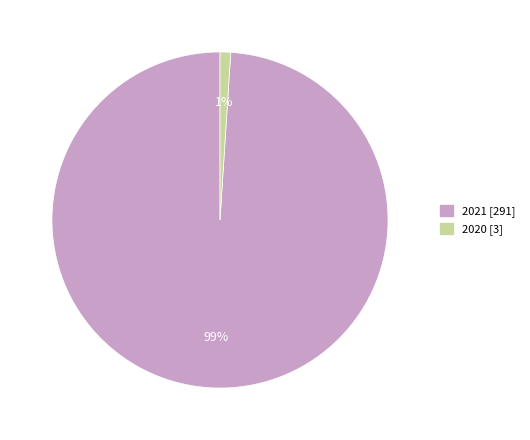

Which category has the biggest portion of the pie?

2021